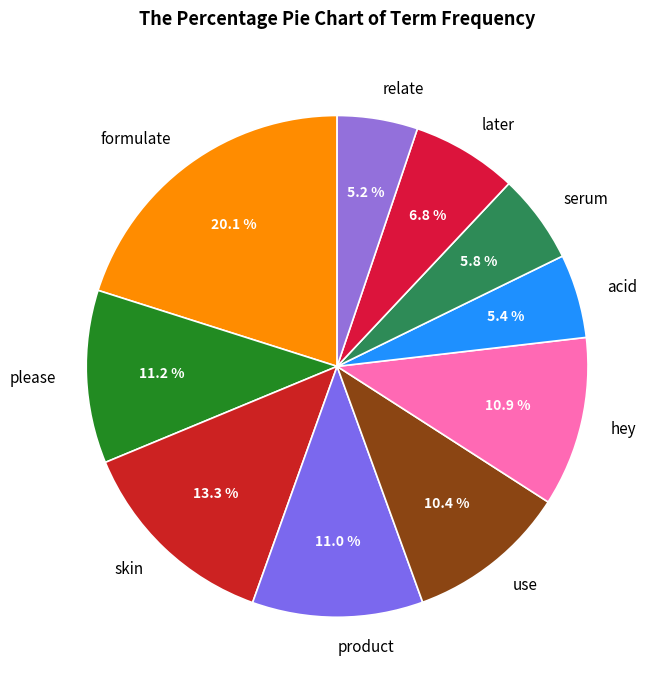

Which has a higher value, please or relate?

please